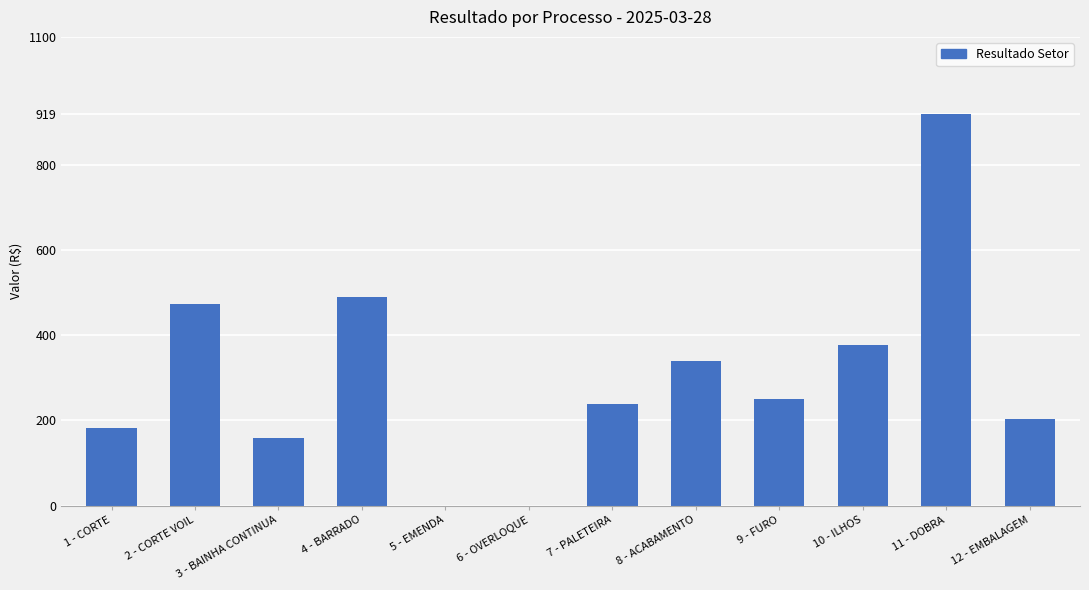

What is the sum of the values at 7 - PALETEIRA and 2 - CORTE VOIL?

711.1